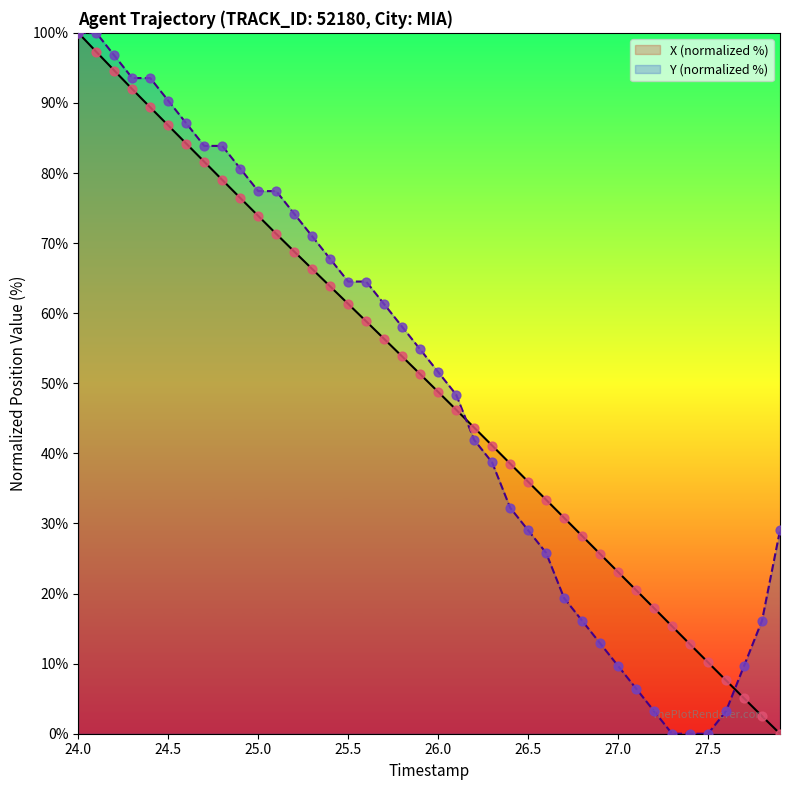

Is the value of Y at 25.4 greater than the value of X at 26.7?

Yes